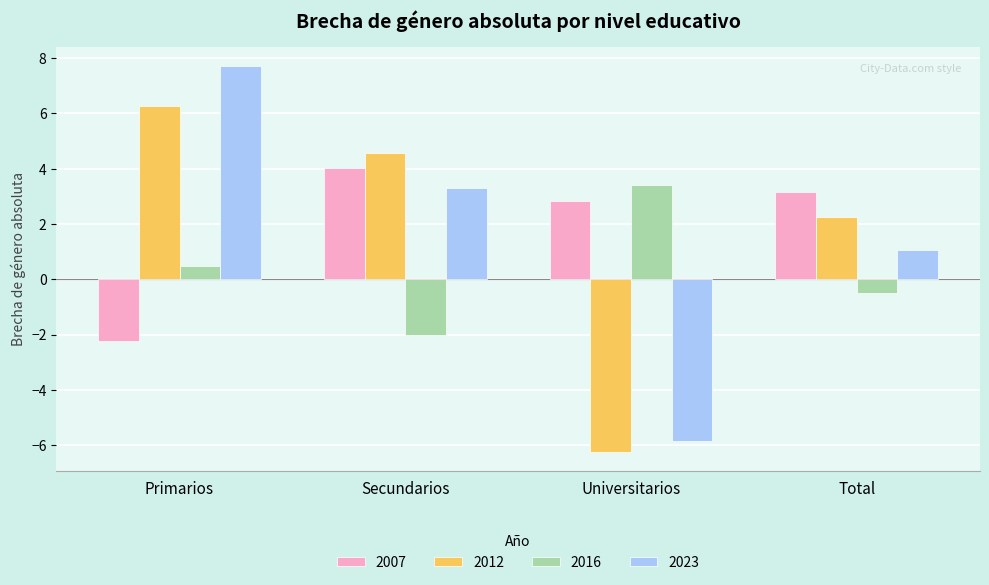

What is the minimum value for 2023?

-5.8